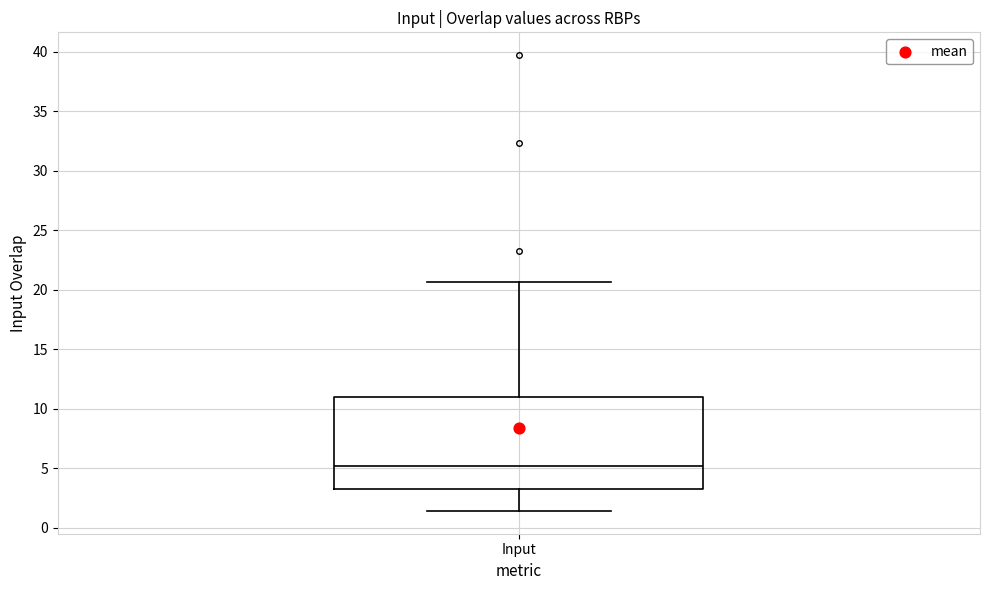

Where is the upper edge of the box for Input on the y-axis? The values are not printed on the chart, so give them approximately, as read against the axis.

11.0